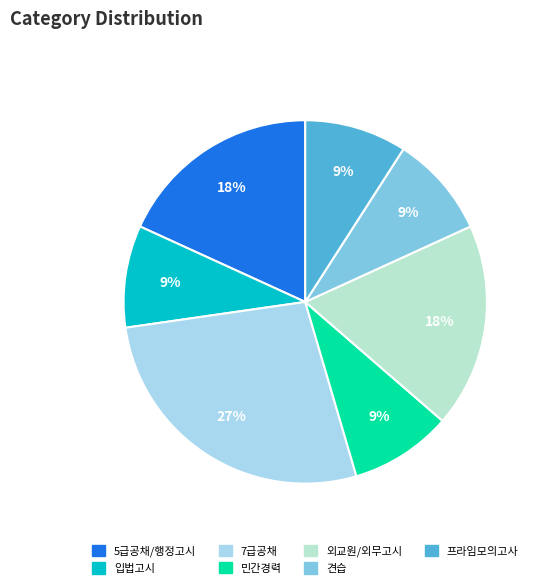

Does any single category account for the majority?

No